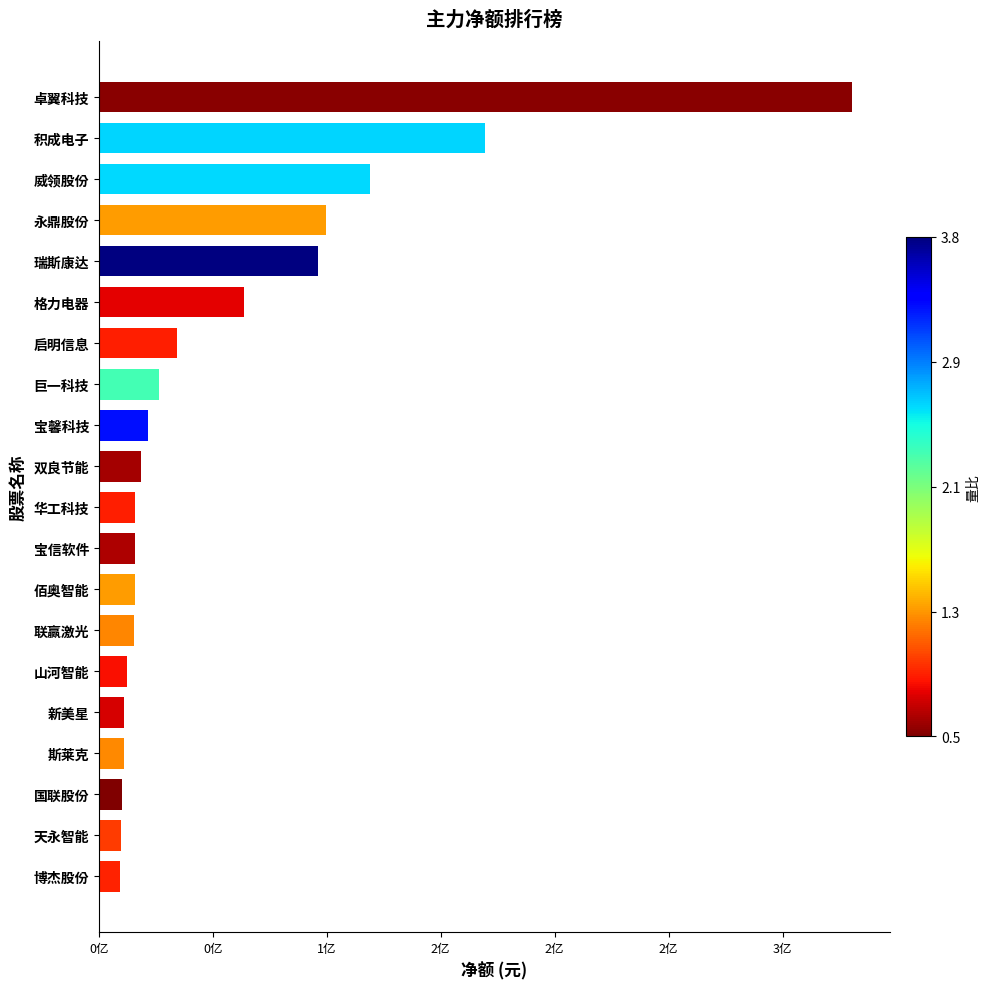

Are the bars horizontal?

Yes